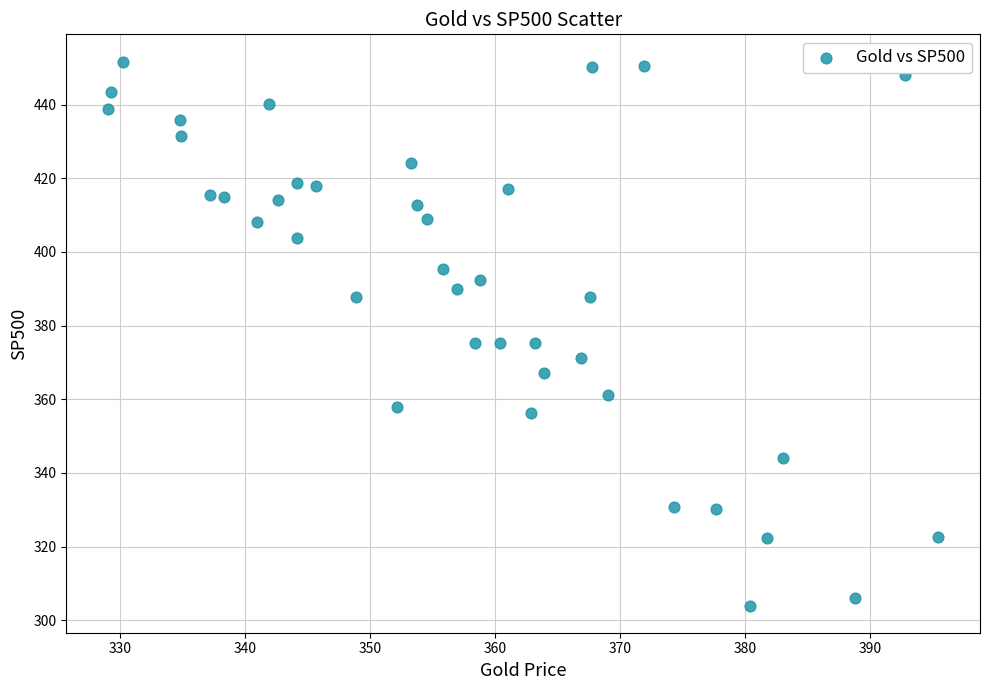

What is the range of Y values (max minus min)?

147.7